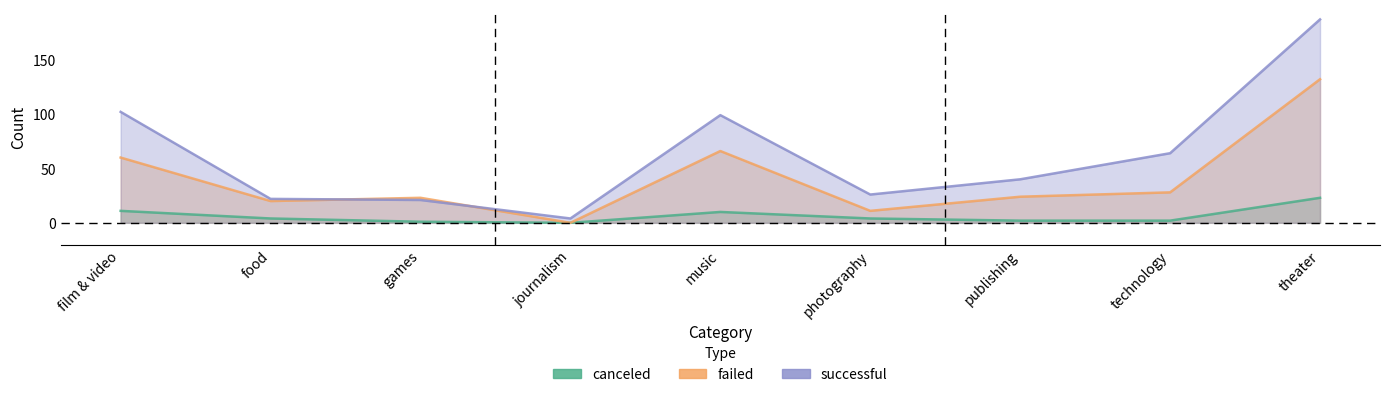

How many data points in failed are above 24?

4